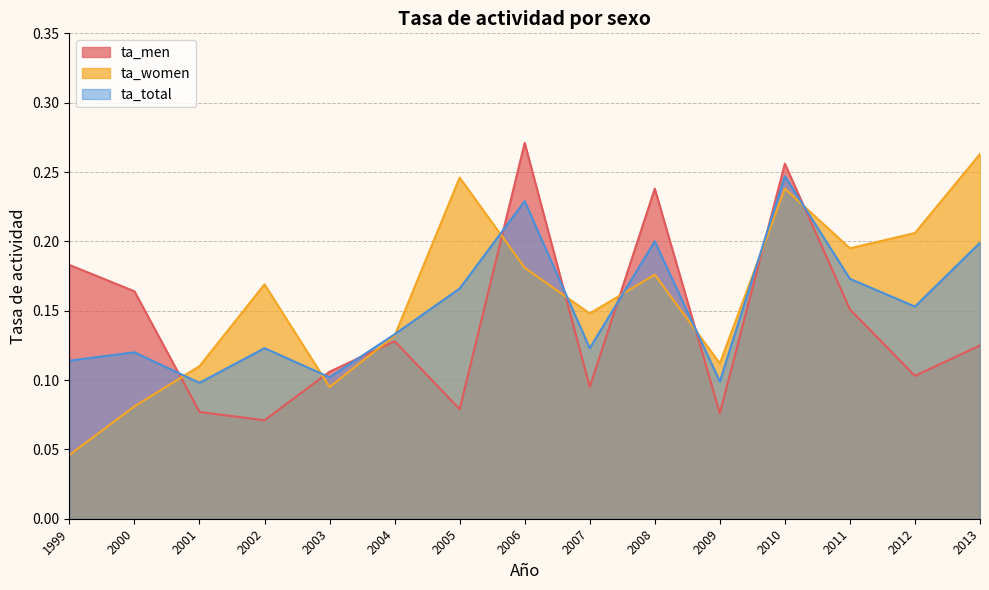

At which category does ta_total reach its first local peak?

2000